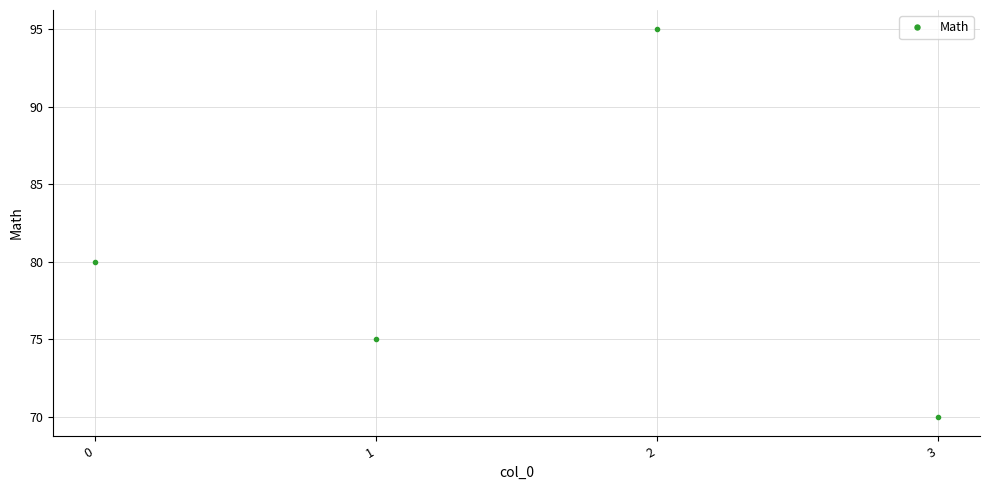

What is the sum of all values?

320